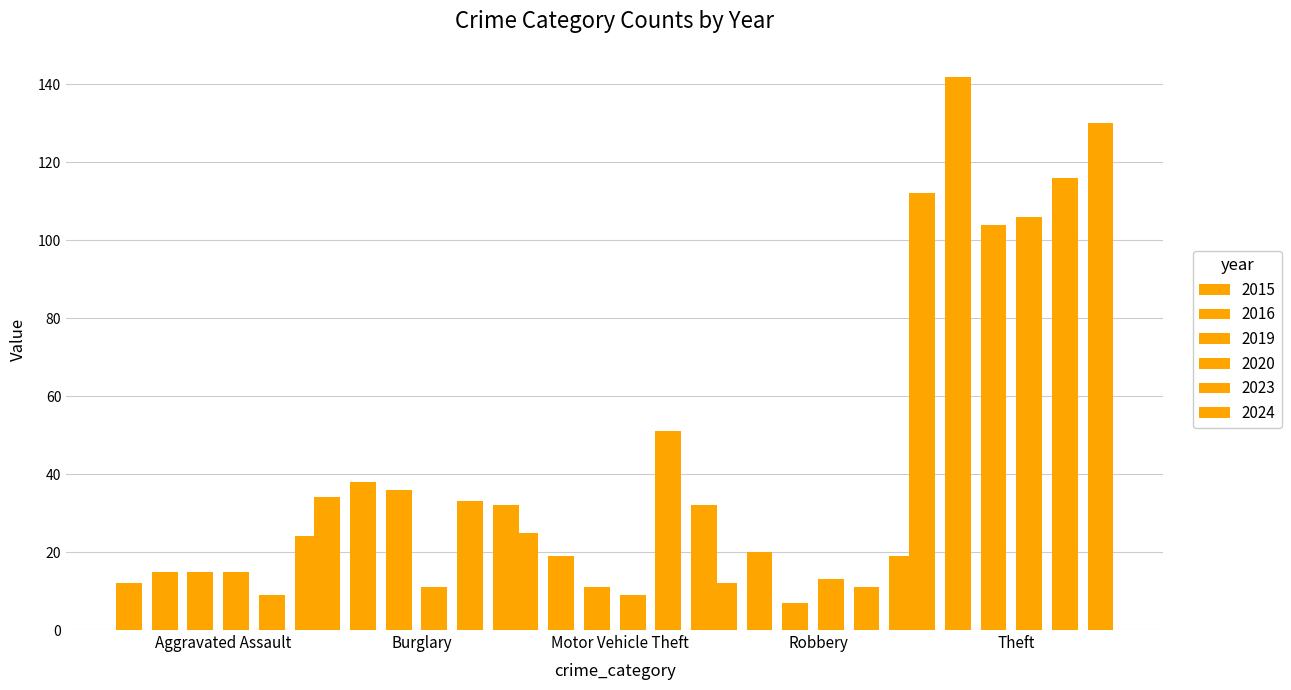

Is it true that Theft equals 179 at 2015?

False